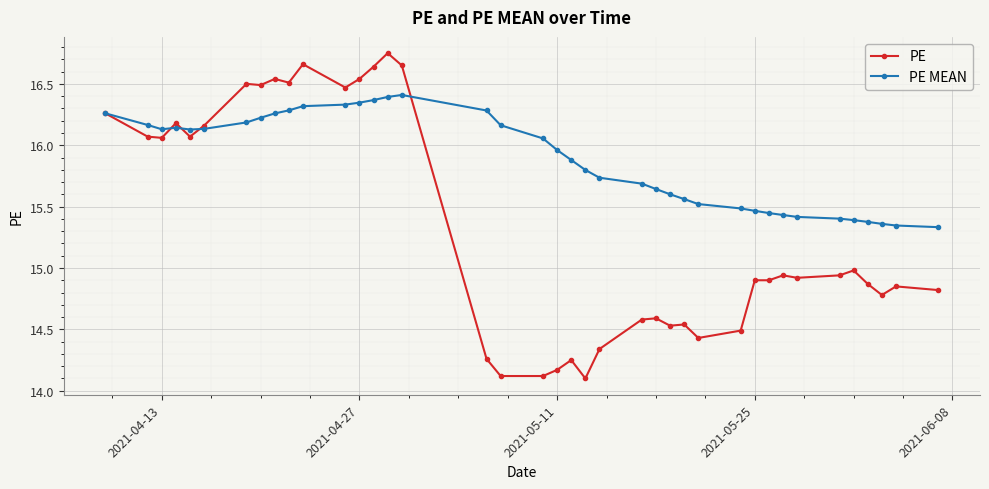

List the series in order of their overall mean, highest first.

PE MEAN, PE